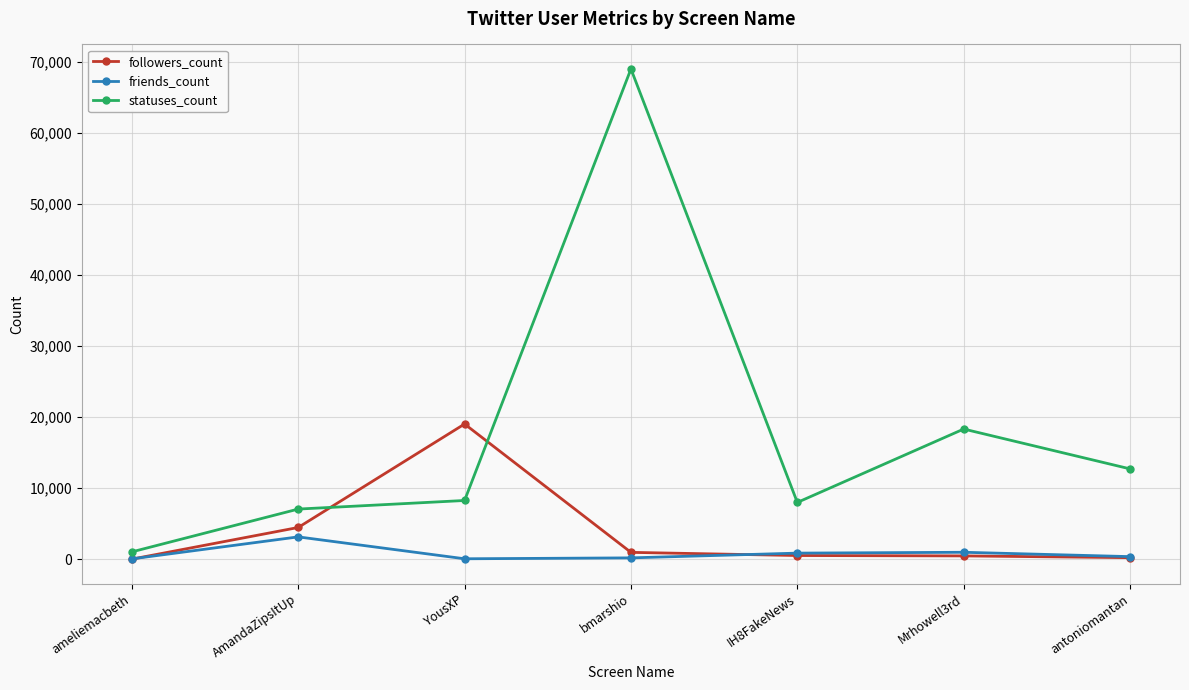

Which category has the highest value in the followers_count series?

YousXP